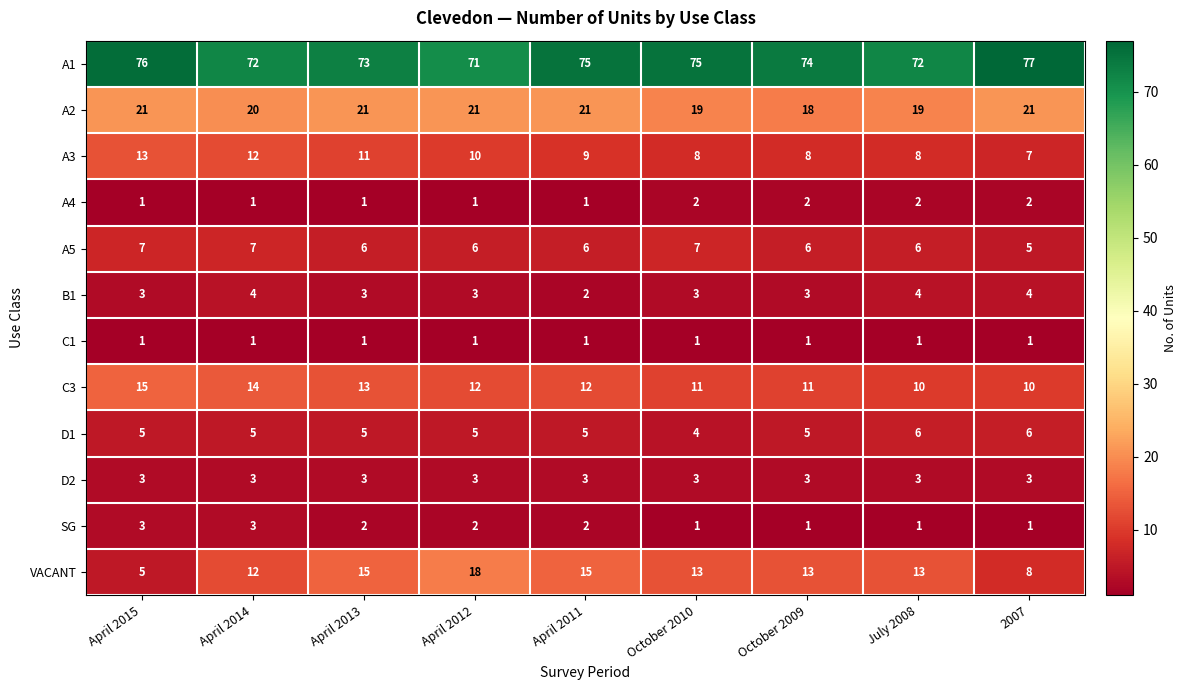

At which label does A5 reach its minimum?

2007